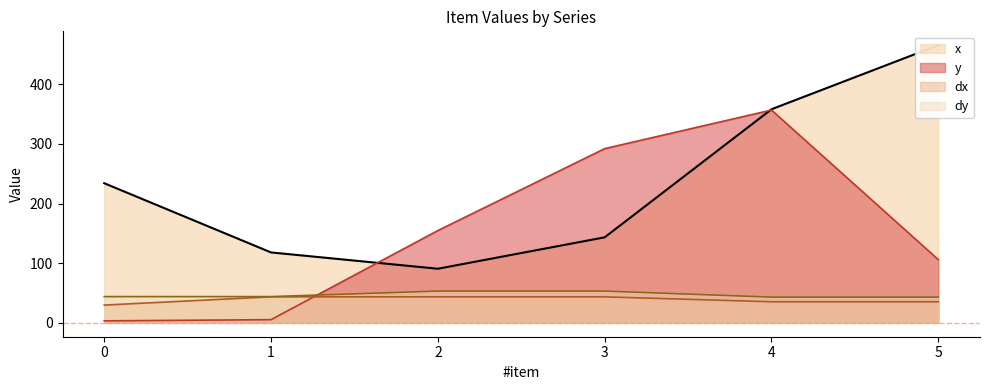

Between which two adjacent categories do y and dy first intersect?

1 and 2